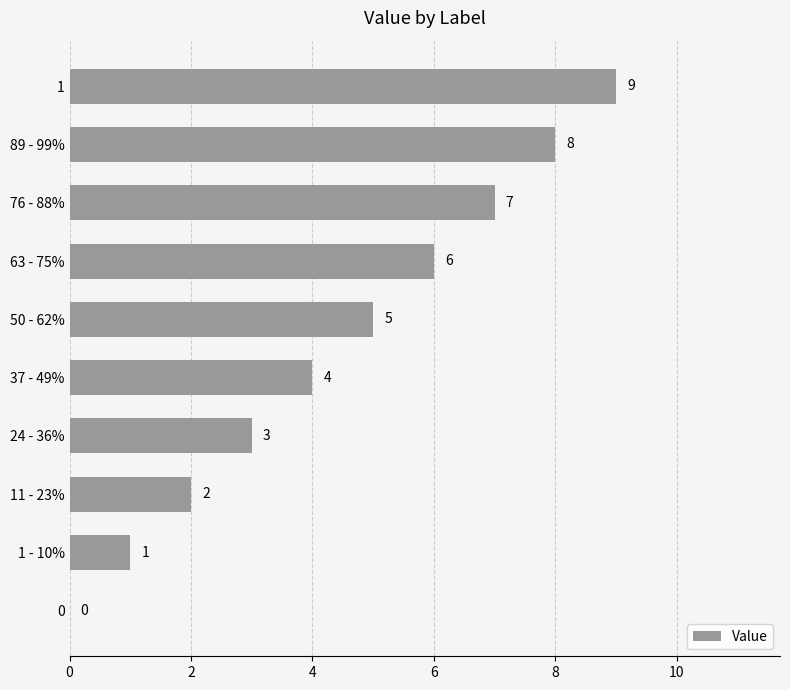

Is it true that the value at 24 - 36% is 3?

True